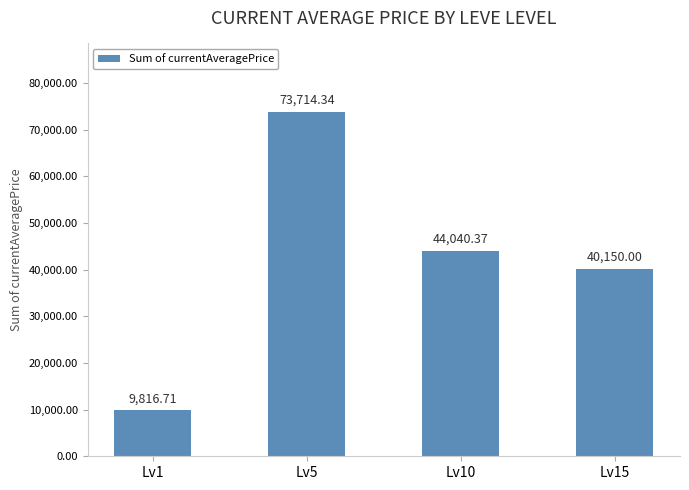

List the labels in order of value, largest first.

Lv5, Lv10, Lv15, Lv1